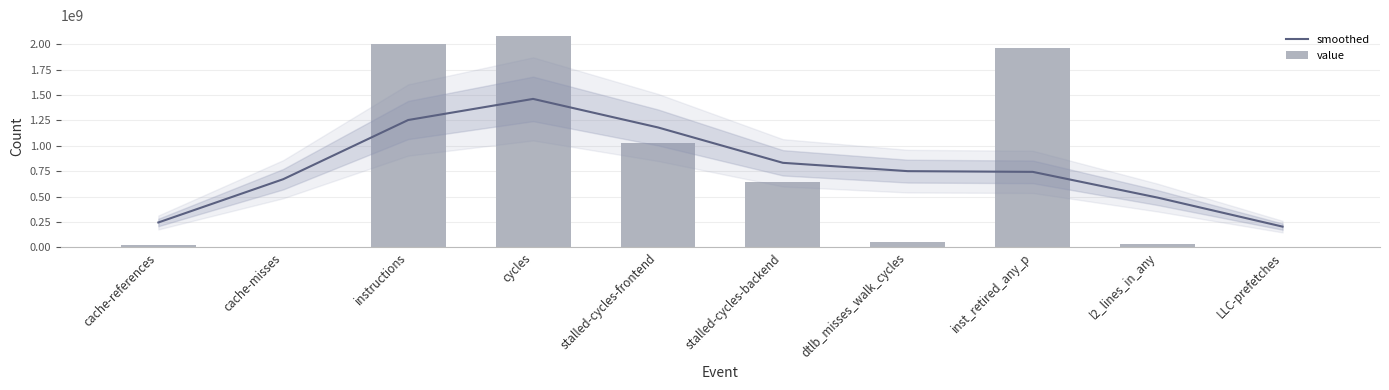

Which series changed the most between cache-references and dtlb_misses_walk_cycles?

smoothed